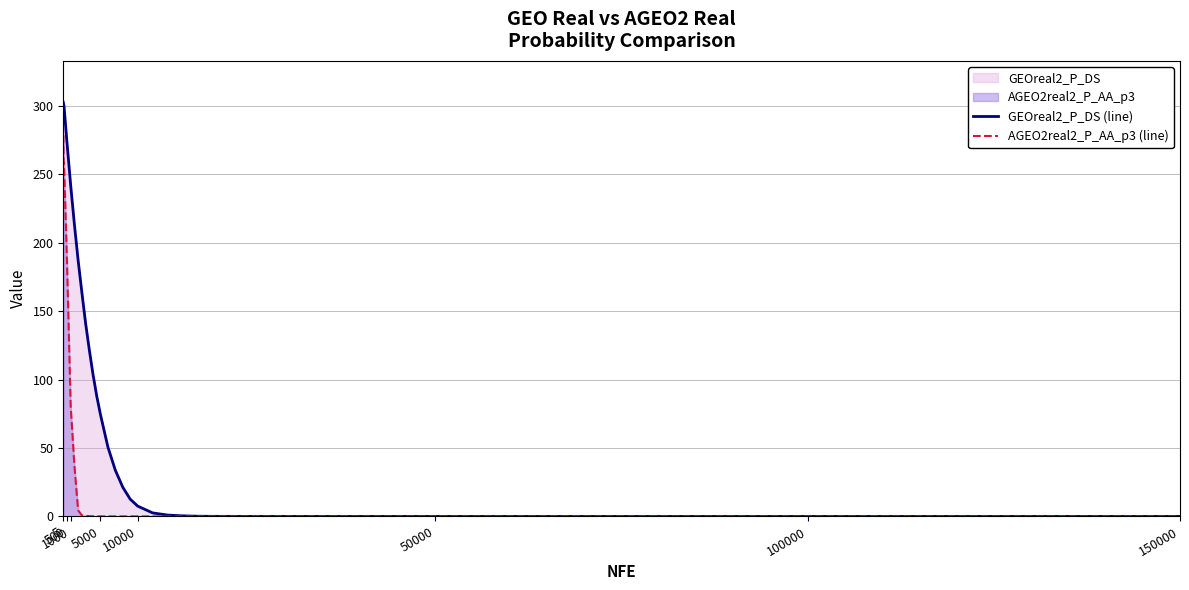

List the series in order of their overall mean, highest first.

GEOreal2_P_DS (line), AGEO2real2_P_AA_p3 (line)